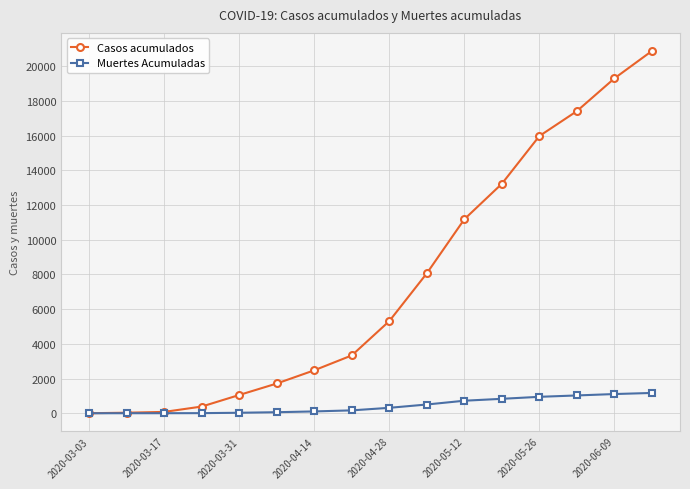

Rank the series by their maximum value, from lowest to highest.

Muertes Acumuladas, Casos acumulados